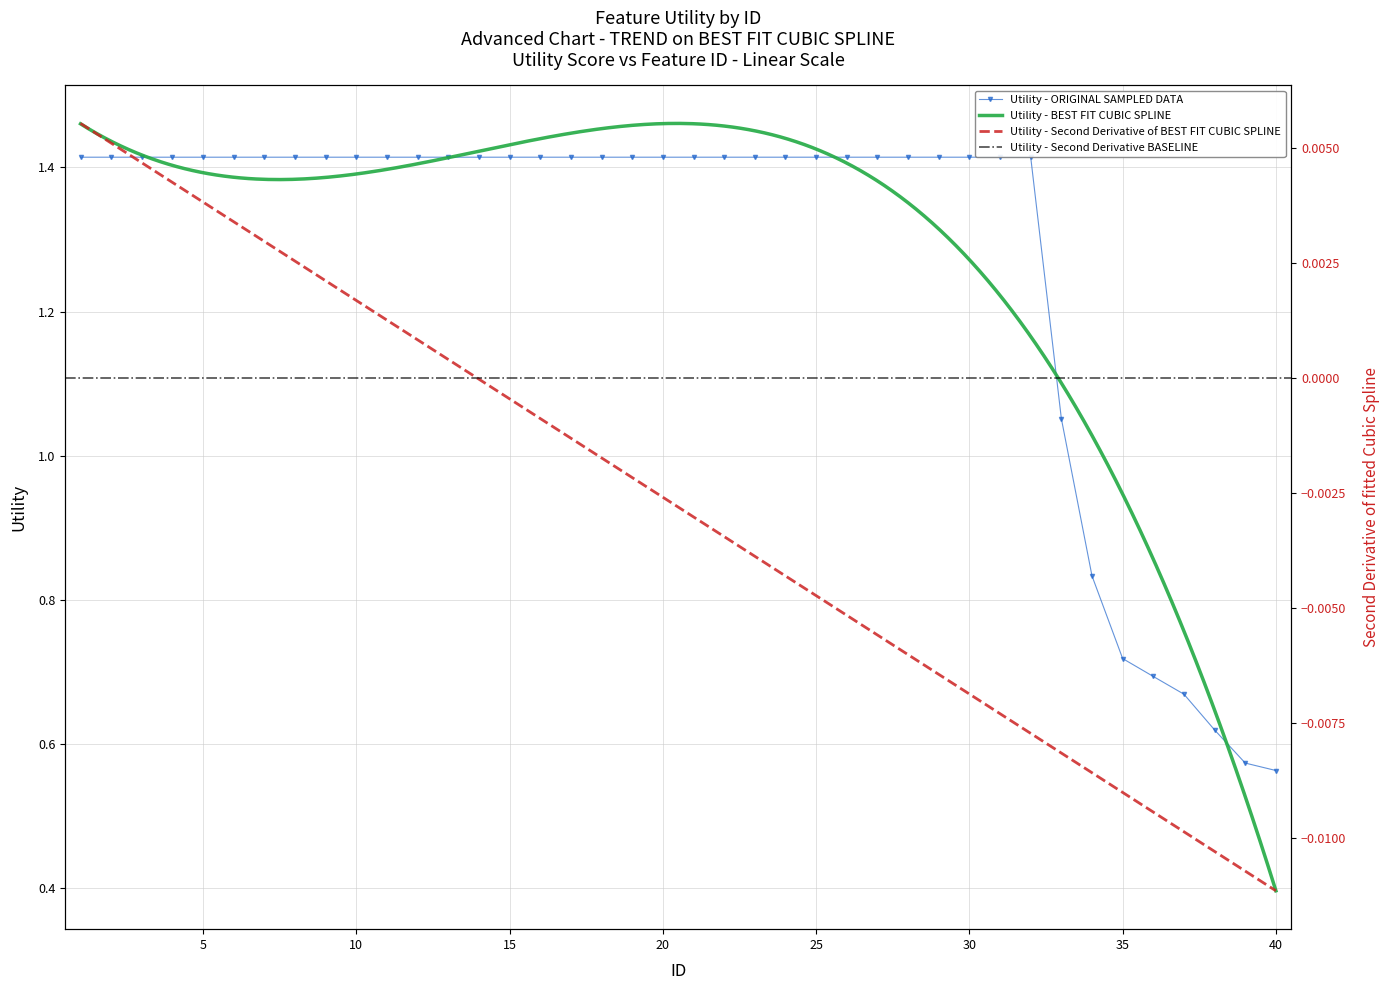

What is the value of the 36th point from the left?

0.7